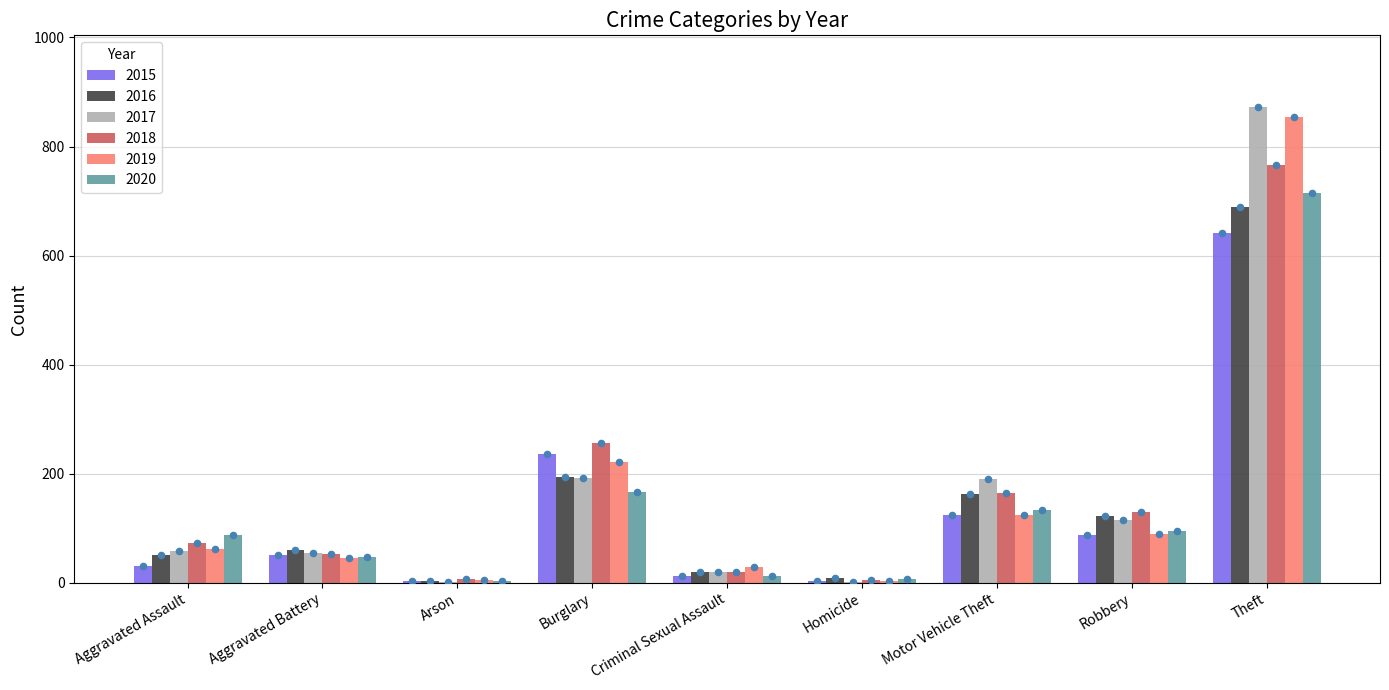

Which series has the widest spread of Y values?

2017